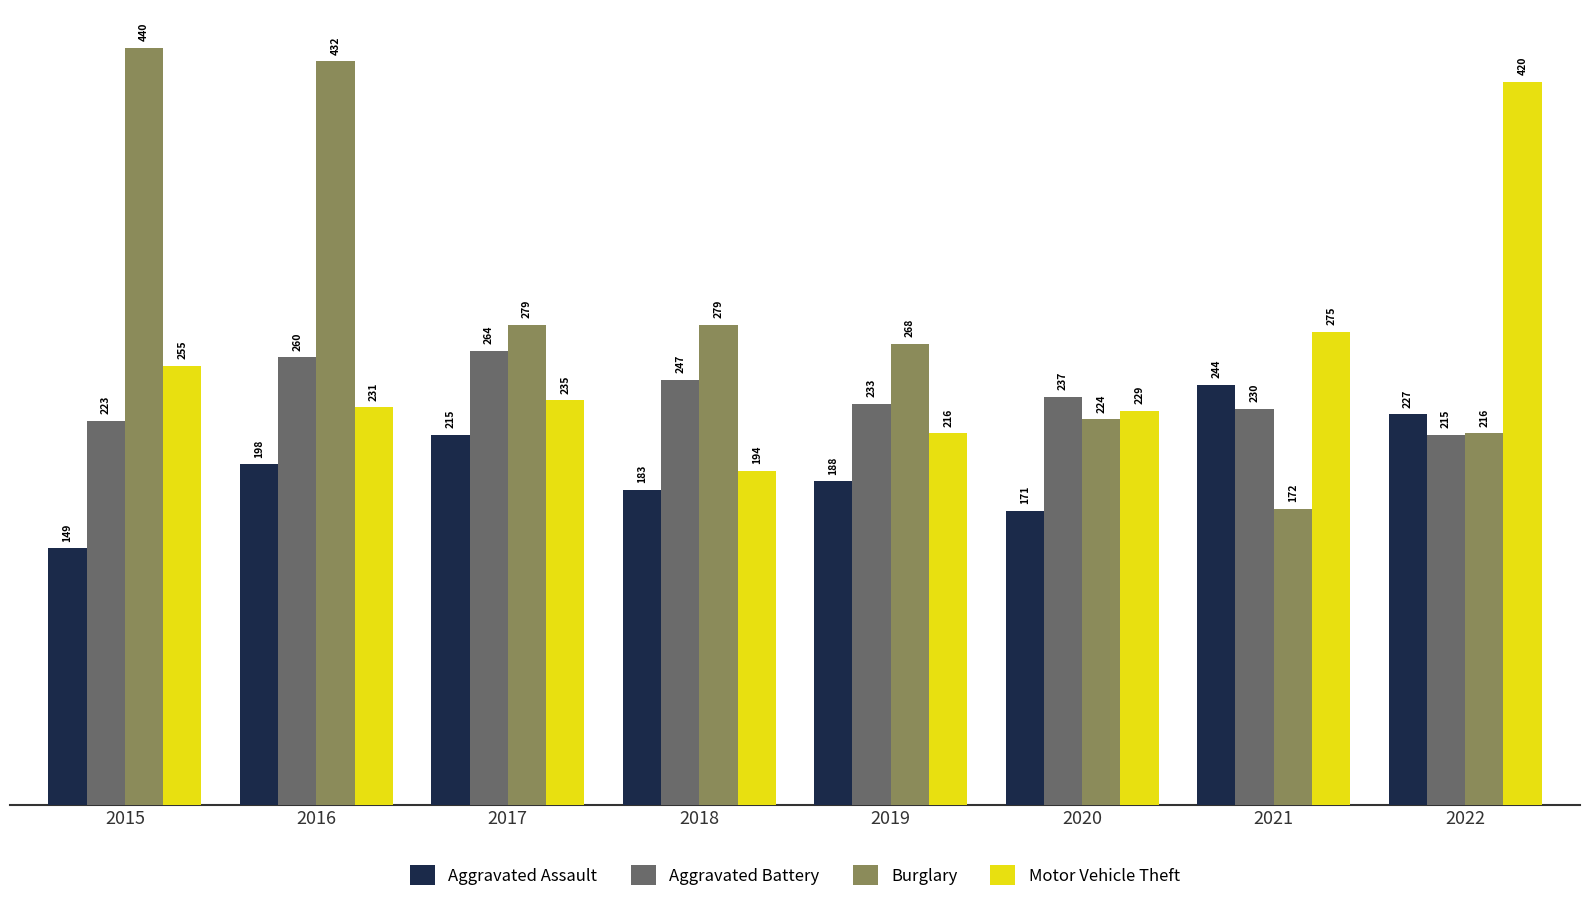

How many bars are there in each group?

4